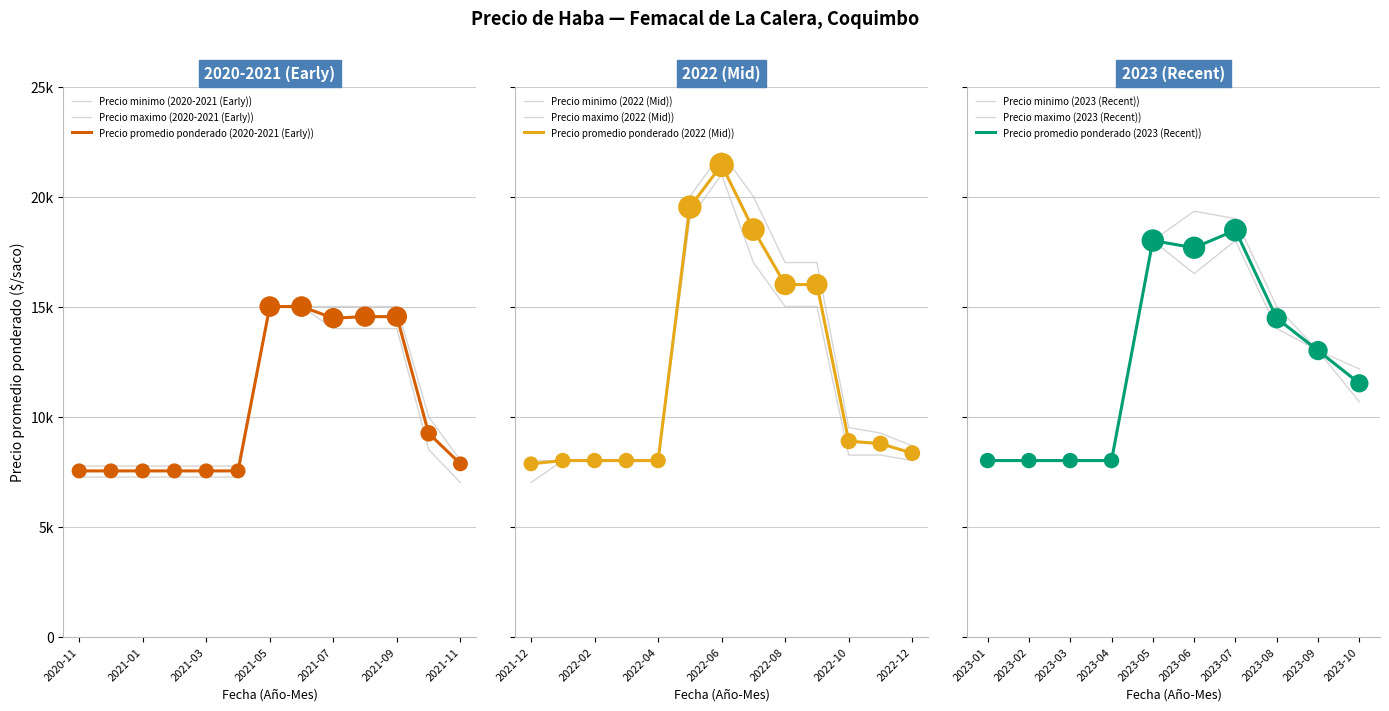

Is the value of Precio maximo at 2023-08 greater than the value of Precio por Kg at 2022-12?

Yes